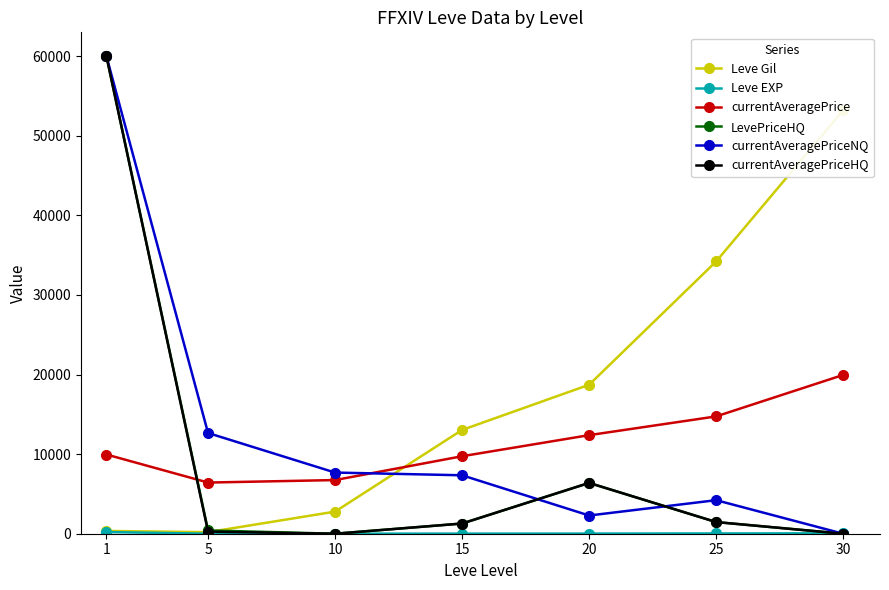

Read the Leve EXP value at 25.

33.7